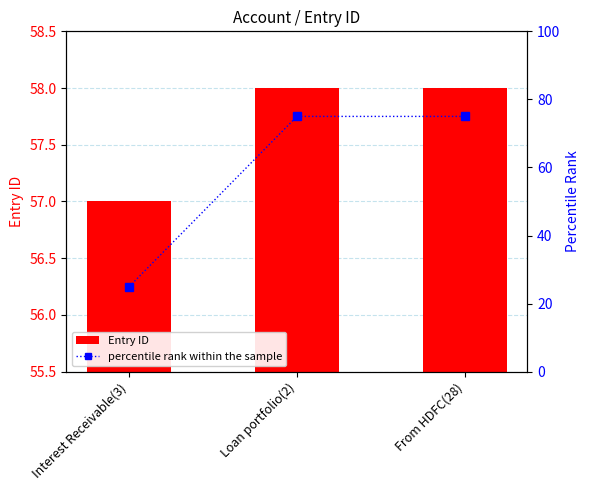

What is the value of the Entry ID bar at the 2nd from the left?

58